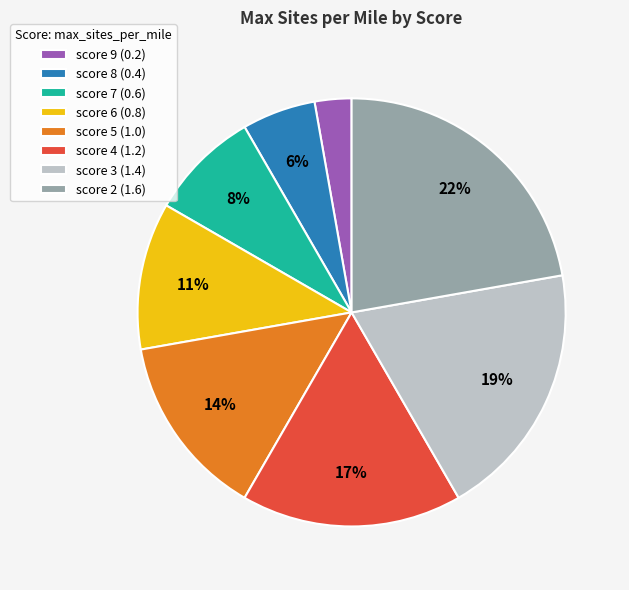

Count the number of slices in the pie.

8